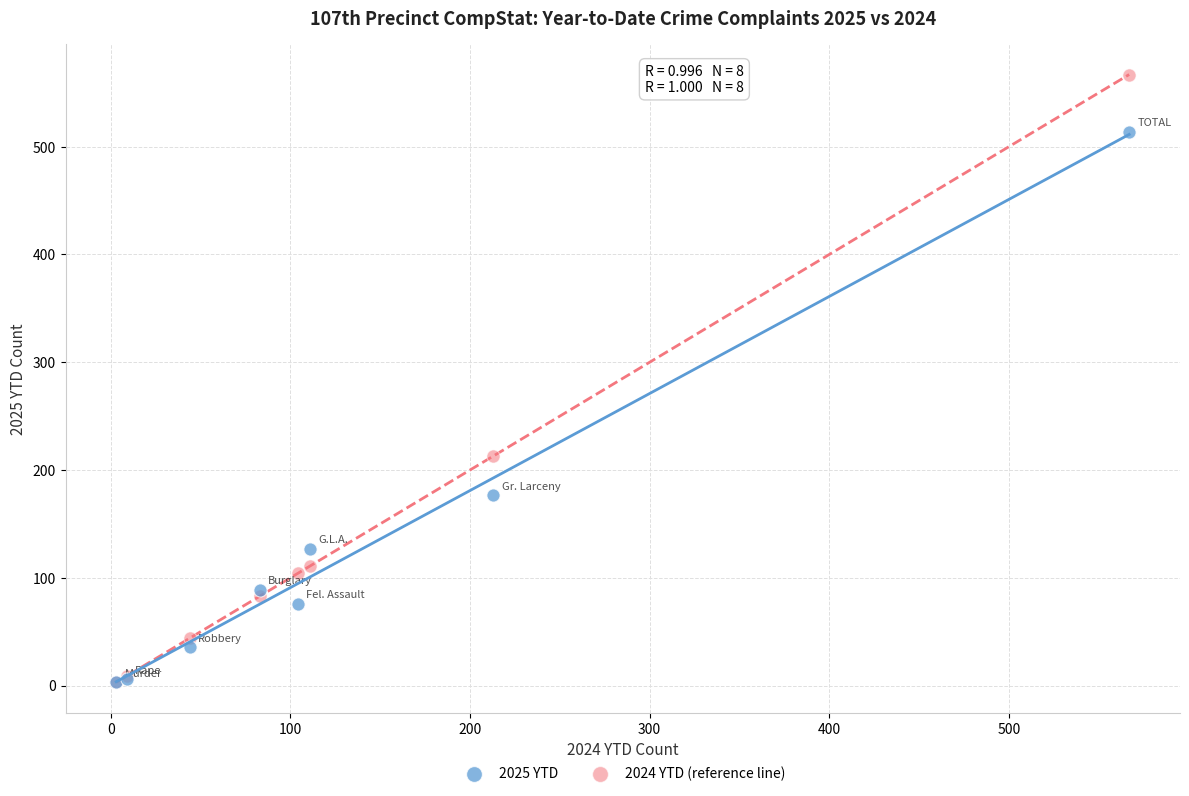

What are all the series names shown in the legend?

2025 YTD, 2024 YTD (reference line)